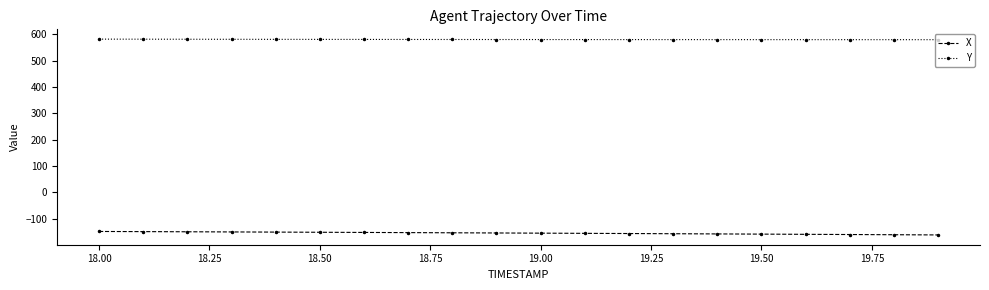

What is the sum of all X values?

-3111.0